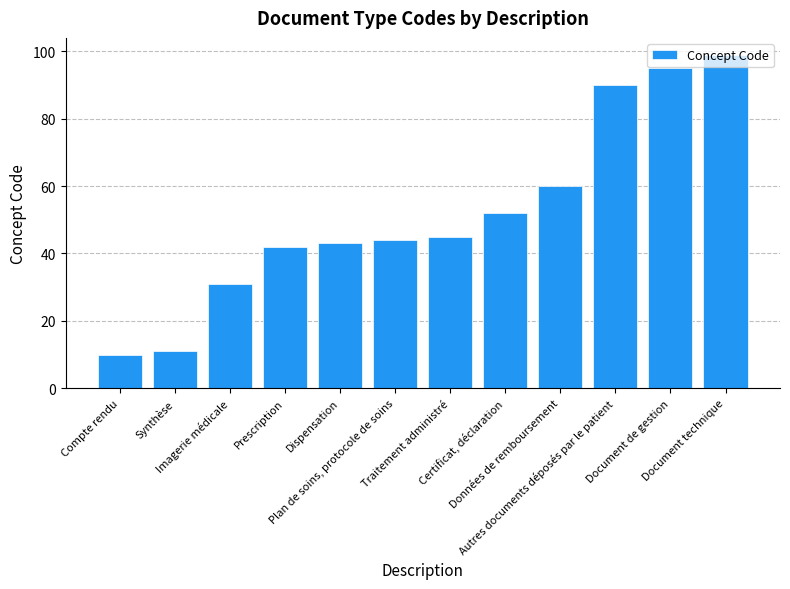

Are the bars grouped side by side (vs. stacked)?

No